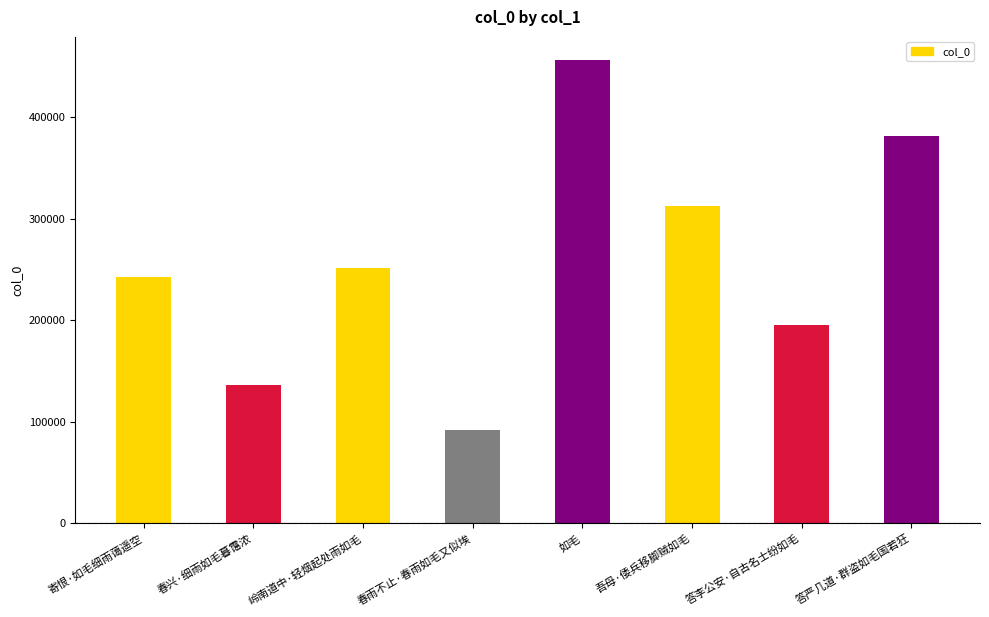

Rank the categories by value from lowest to highest.

春雨不止·春雨如毛又似埃, 春兴·细雨如毛暮霭浓, 答李公安·自古名士纷如毛, 寄恨·如毛细雨蔼遥空, 岭南道中·轻烟起处雨如毛, 吾母·倭兵移脚贼如毛, 答严几道·群盗如毛国若狂, 如毛